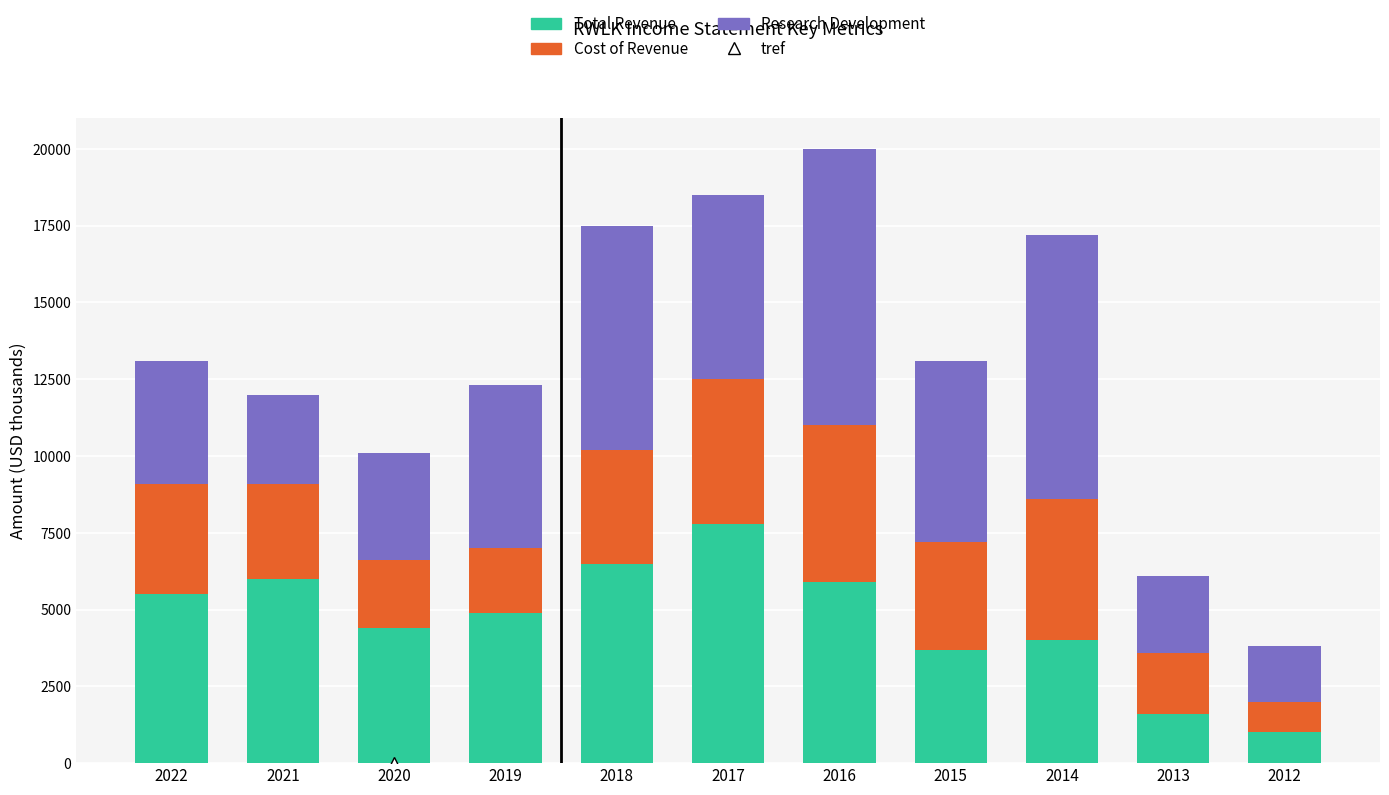

Is it true that Total Revenue equals 2079 at 2015?

False